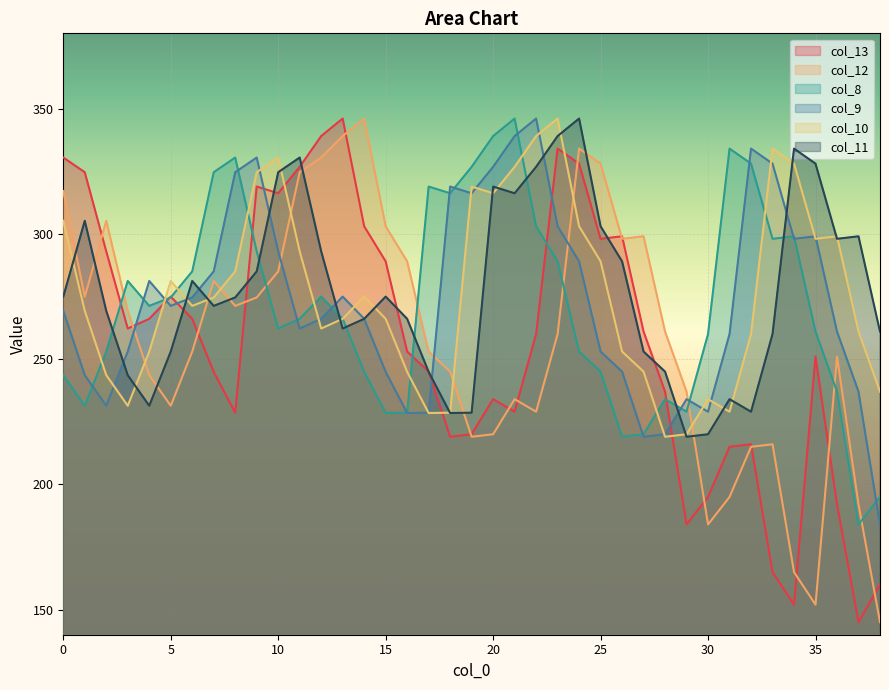

True or false: col_13 has a value of 316.2 at 10.

True